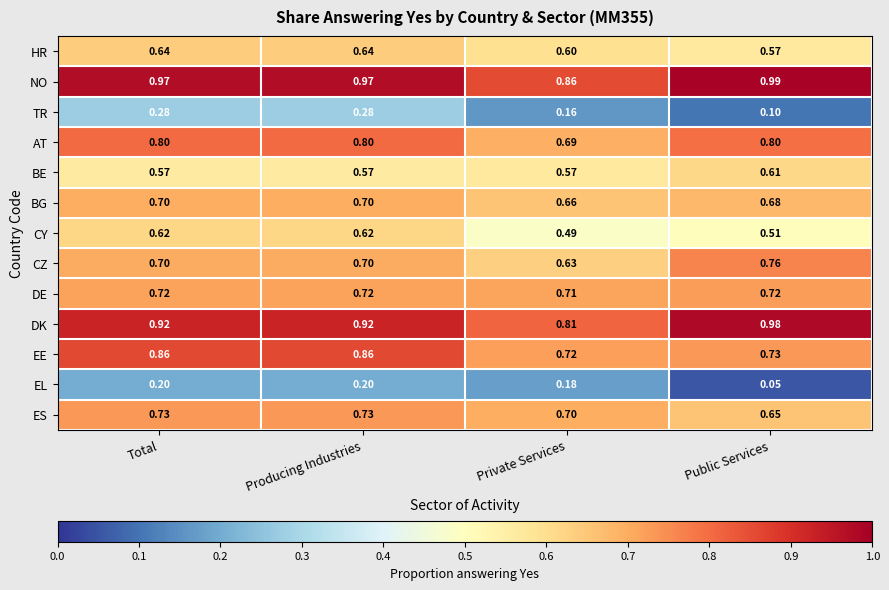

At which label is HR closest to 0?

Public Services